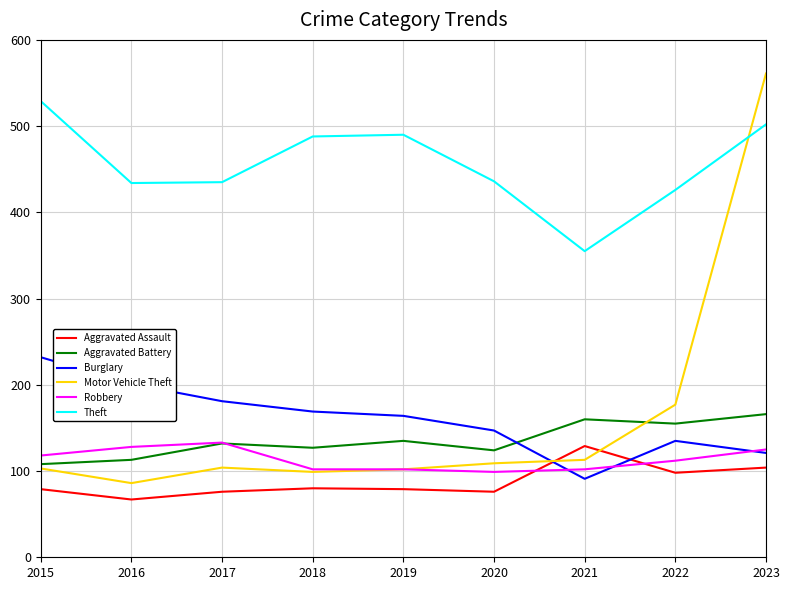

The value of Robbery at 2020 is 99. True or false?

True